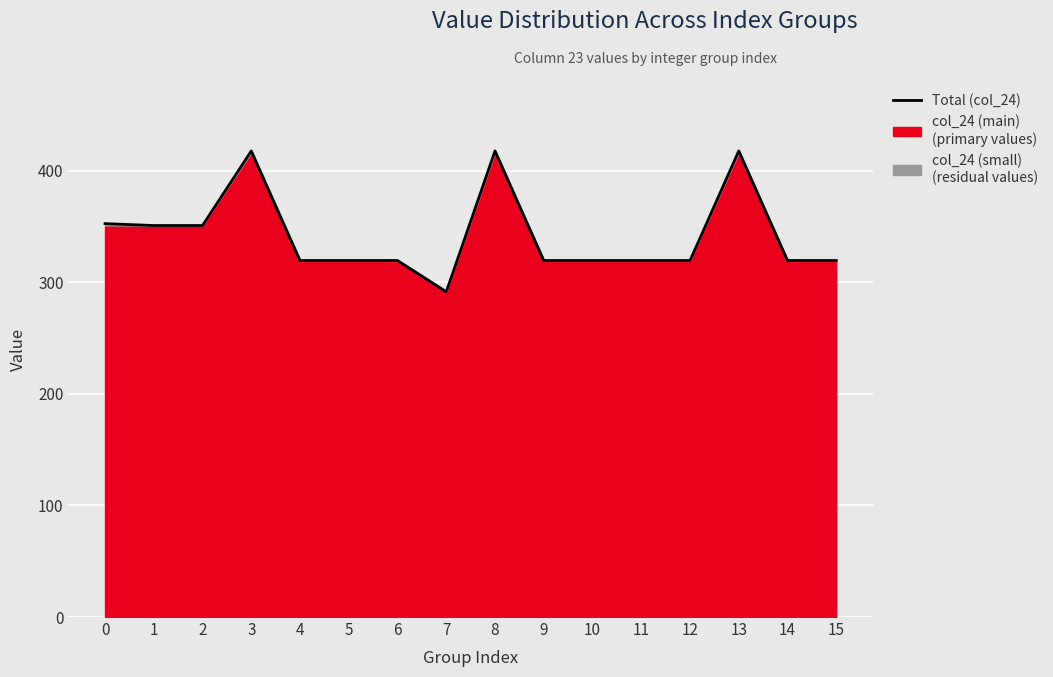

What is the change in value from 2 to 9?

-31.4